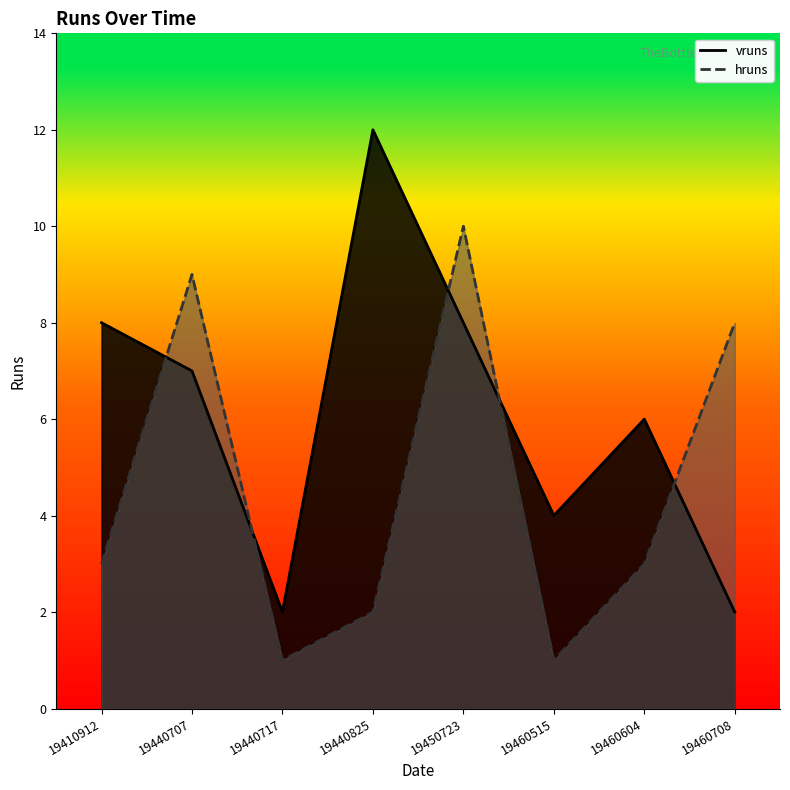

True or false: hruns has a value of 3 at 19440707.

False